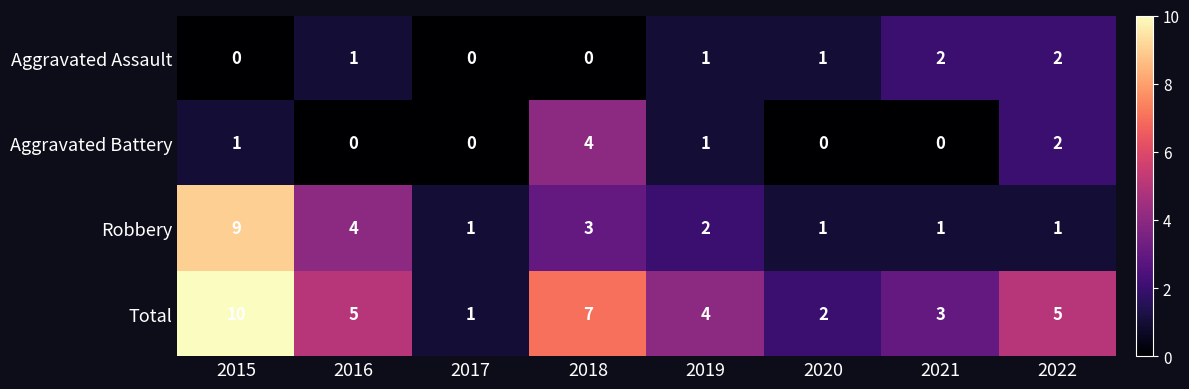

What is the greatest value displayed?

10